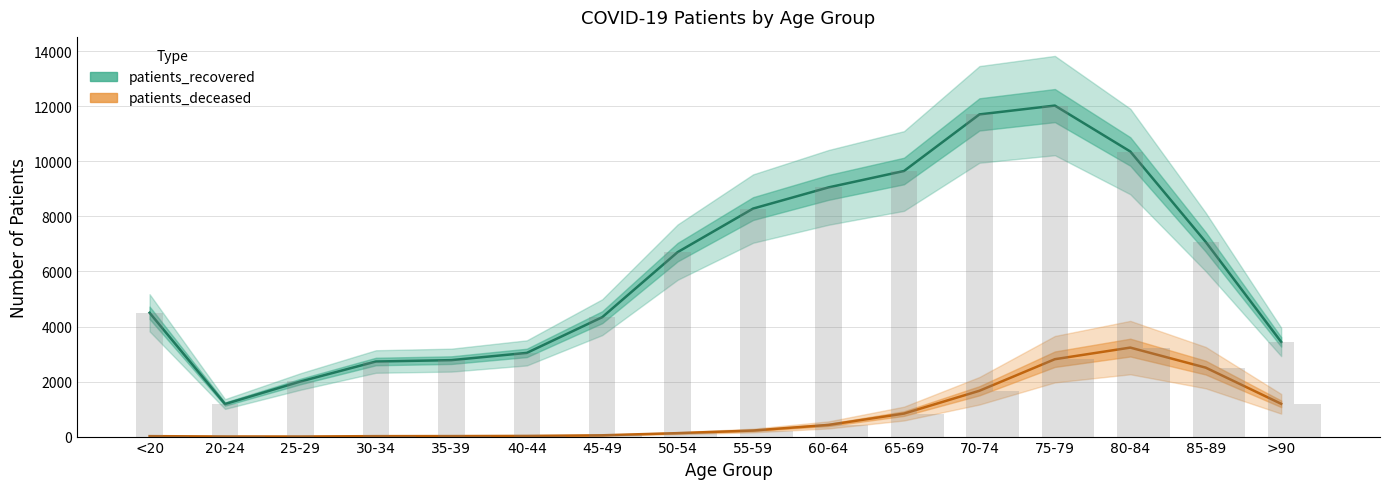

How many groups of bars are there?

16